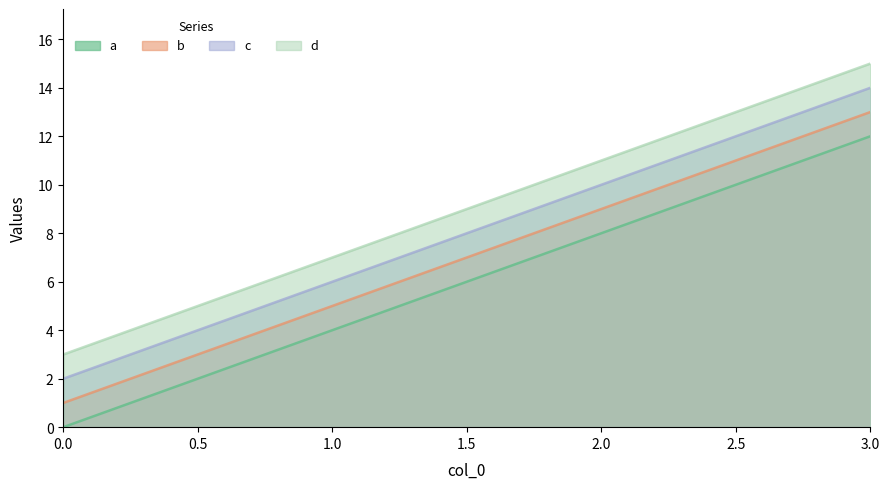

Count the number of data series in this chart.

4